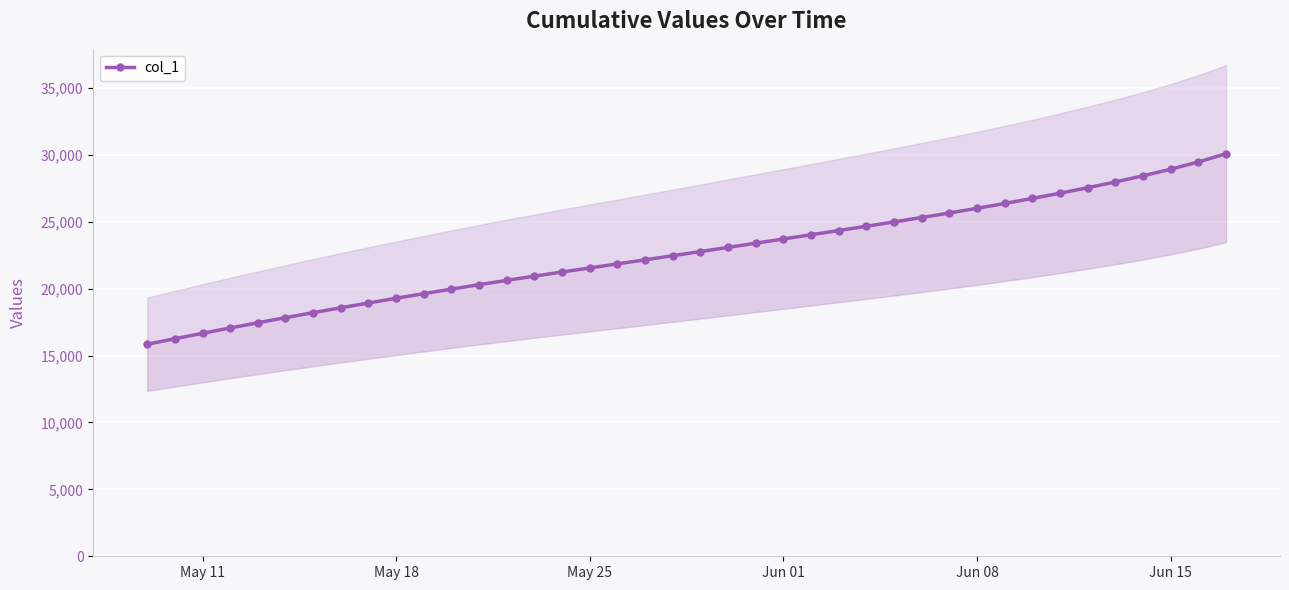

How many lines are shown in the chart?

1